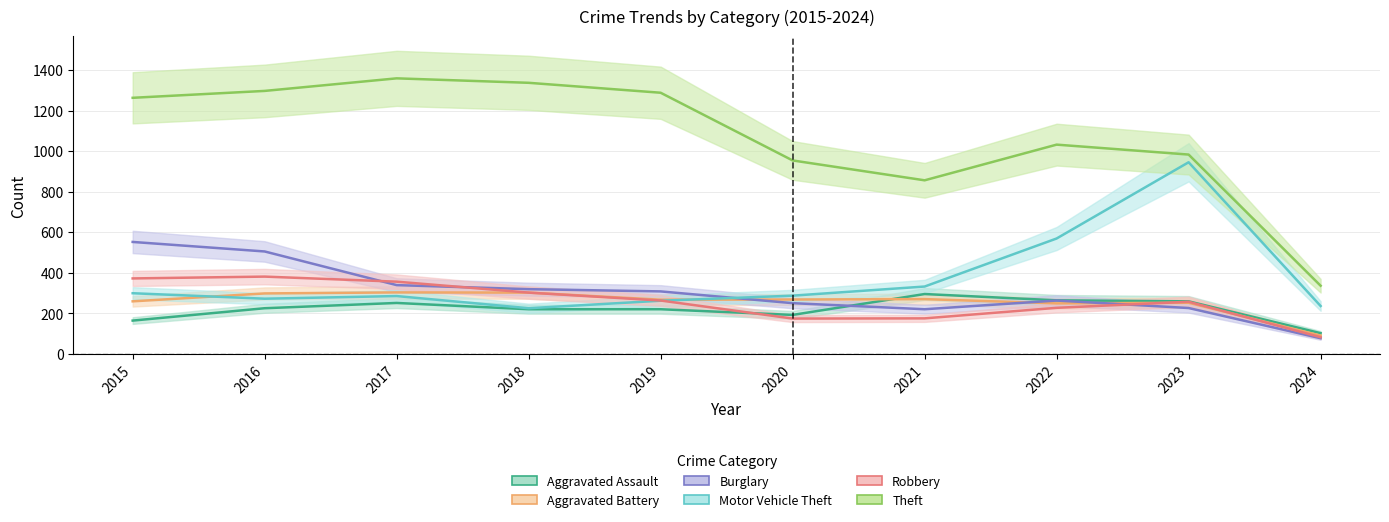

Count the number of categories in the chart.

10